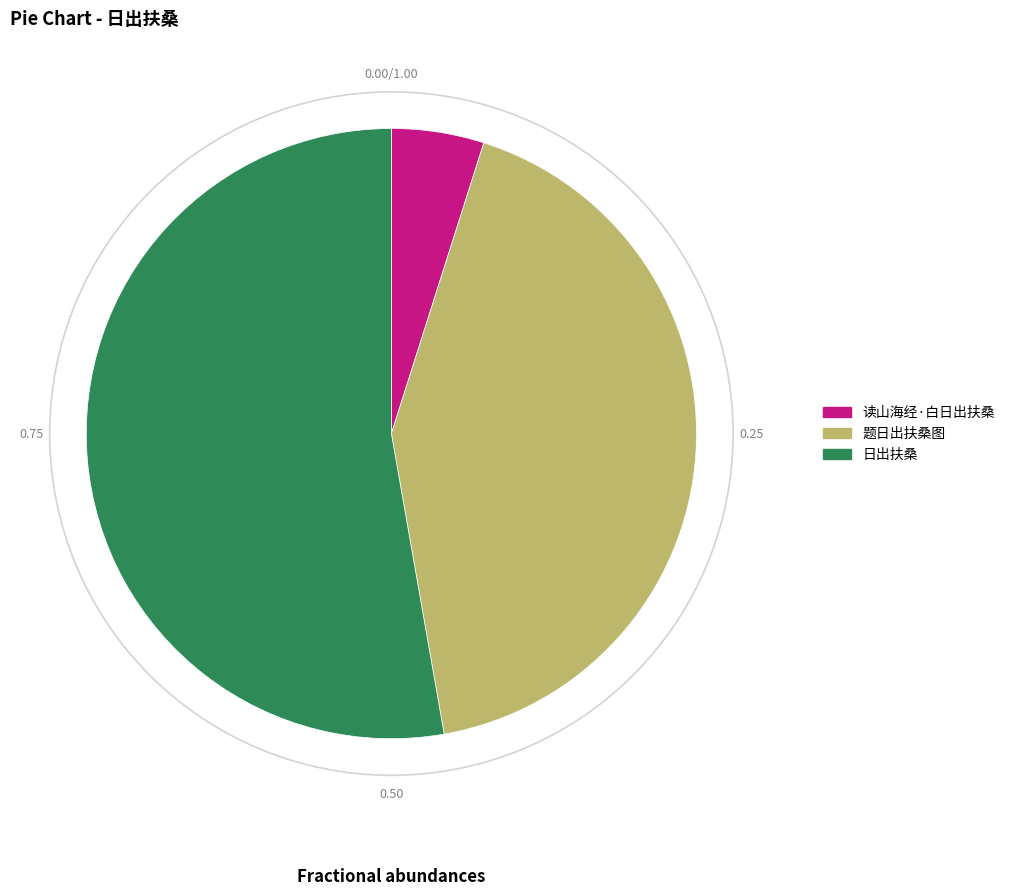

What is the majority slice?

日出扶桑